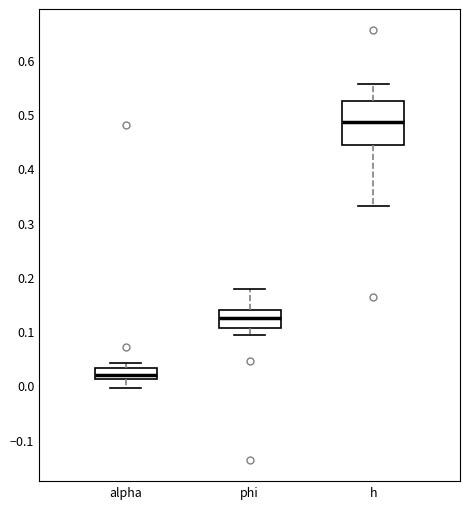

Where is the upper edge of the box for phi on the y-axis? The values are not printed on the chart, so give them approximately, as read against the axis.

0.14